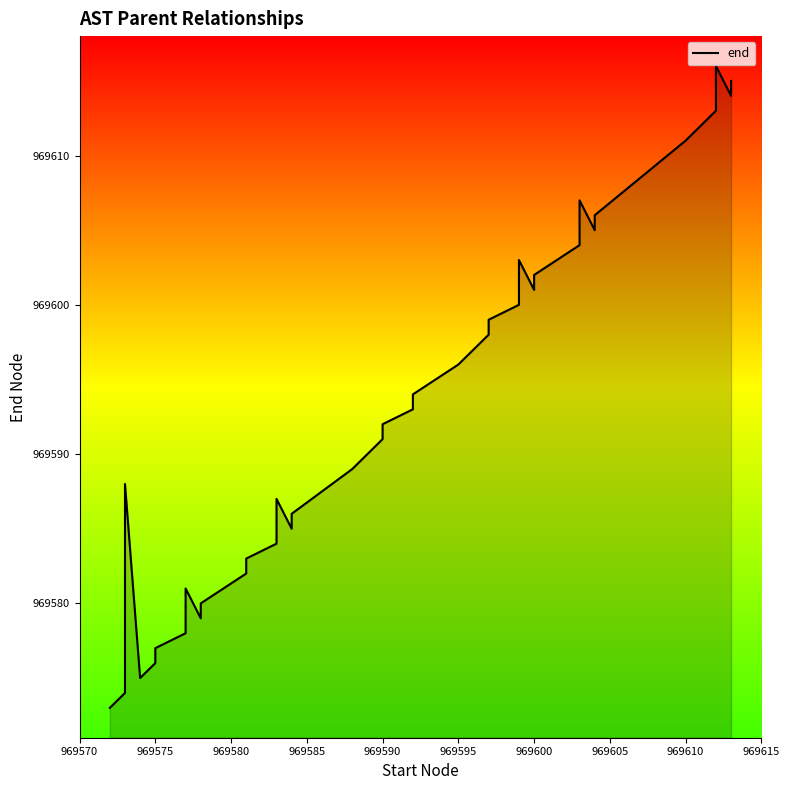

Which has a higher value, 969575 or 969610?

969610